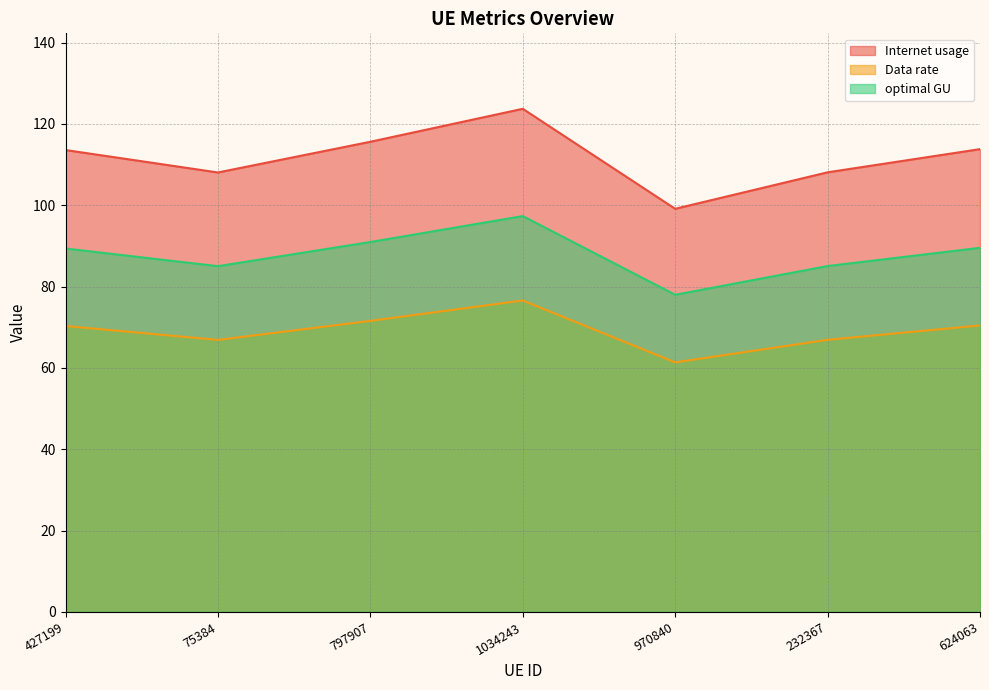

What is the greatest value displayed?

123.7